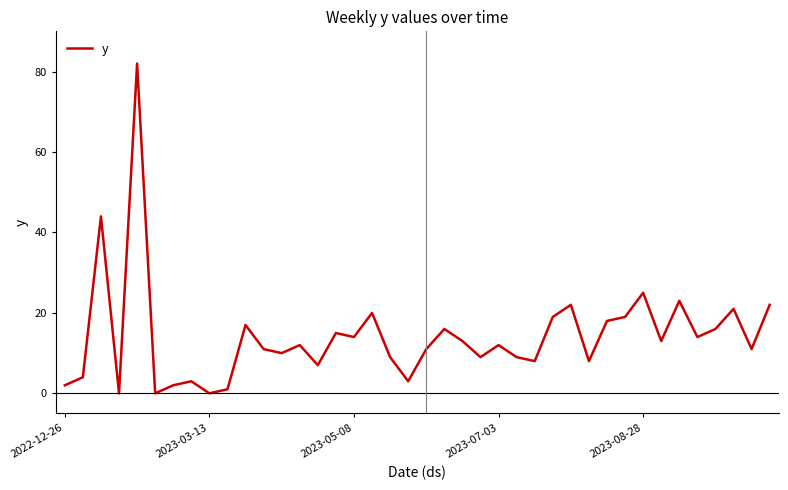

What is the difference between the maximum and minimum values?

82